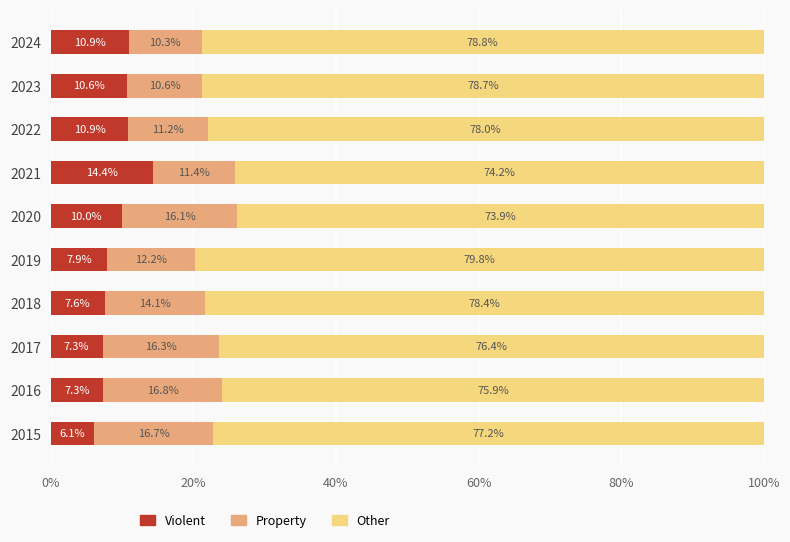

What are all the series names shown in the legend?

Violent, Property, Other